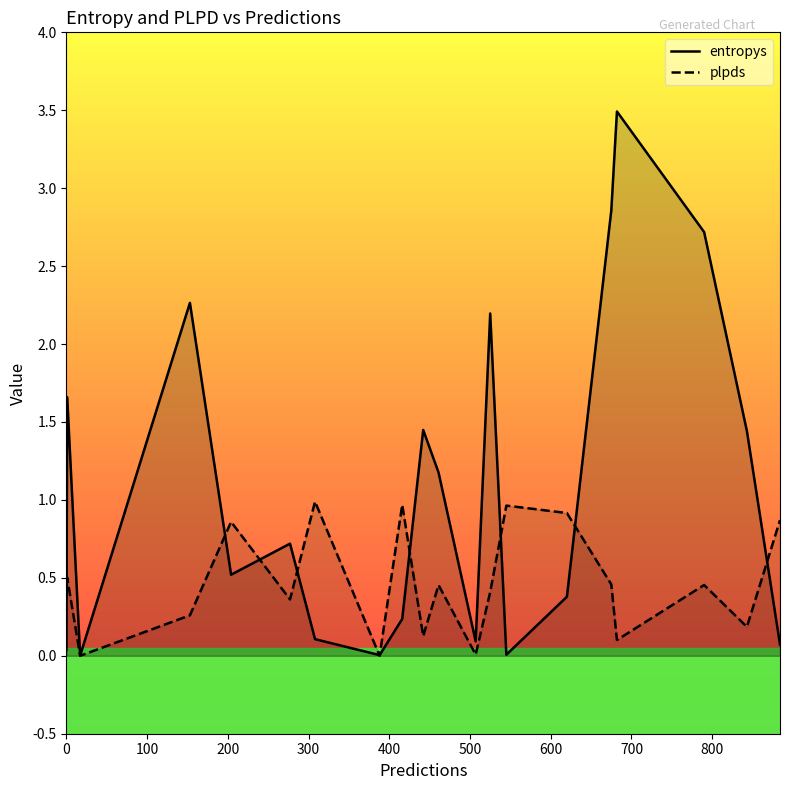

Reading right to left, what are all the values shown in this chart?

entropys: 0.1	1.4	2.7	3.5	2.9	0.4	0.0	2.2	0.1	1.2	1.4	0.2	0.0	0.1	0.7	0.5	2.3	0.0	1.7	0.0
plpds: 0.9	0.2	0.5	0.1	0.5	0.9	1.0	0.4	0.0	0.5	0.1	1.0	0.0	1.0	0.4	0.9	0.3	-0.0	0.5	0.4